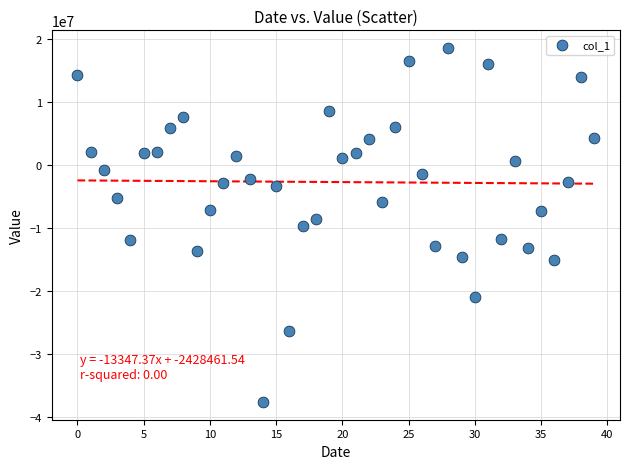

What is the range of Y values (max minus min)?

56138195.9